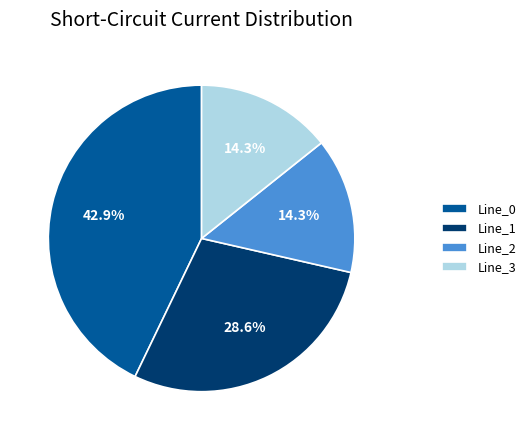

Which category has the biggest portion of the pie?

Line_0